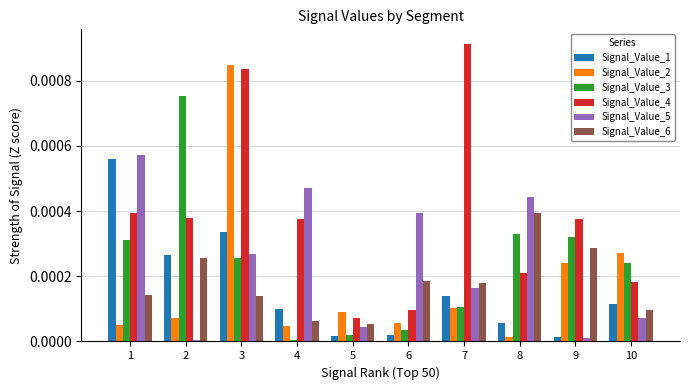

How many bars are there in total?

60